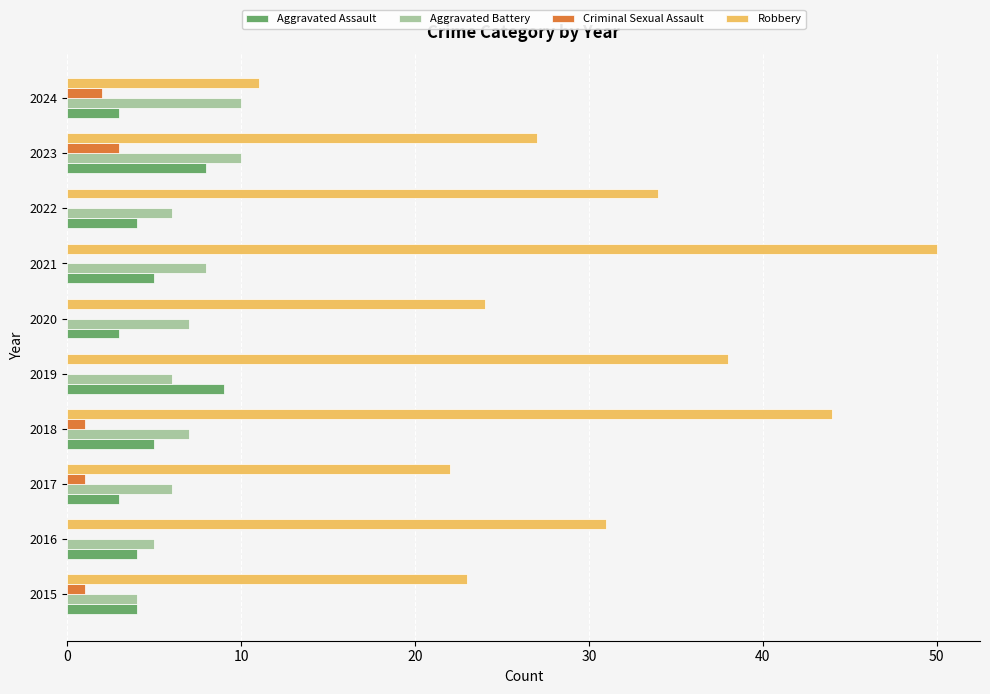

Which series changed the most between 2018 and 2023?

Robbery